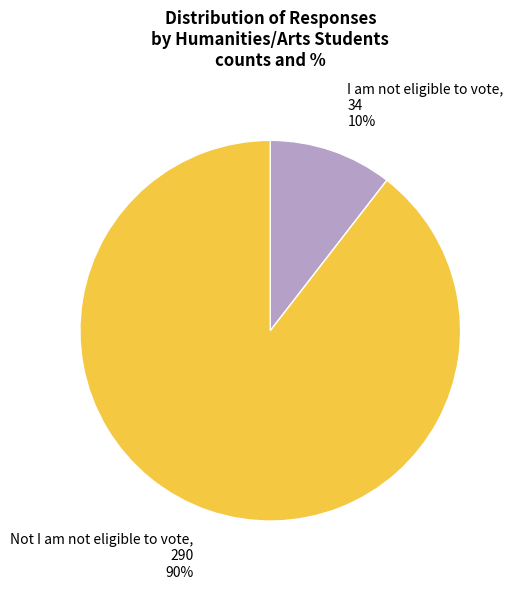

What is the ratio of the value at I am not eligible to vote to the value at Not I am not eligible to vote?

0.1